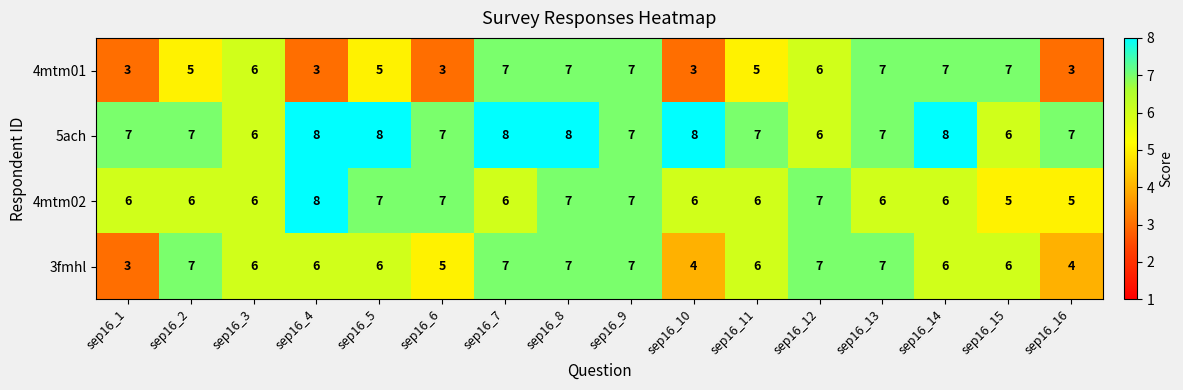

What is the sum of all 4mtm01 values?

84